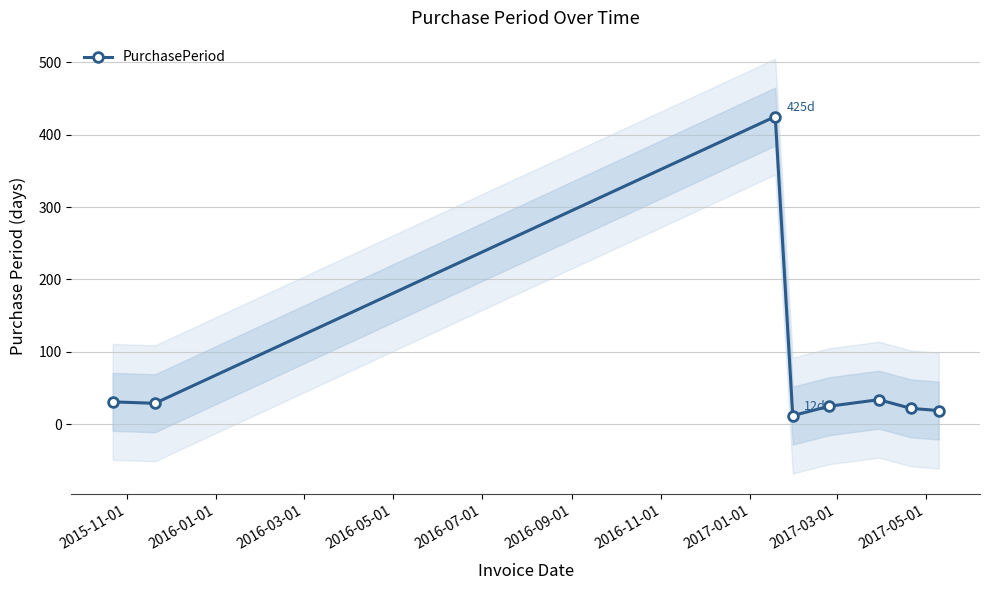

What is the smallest value displayed?

12